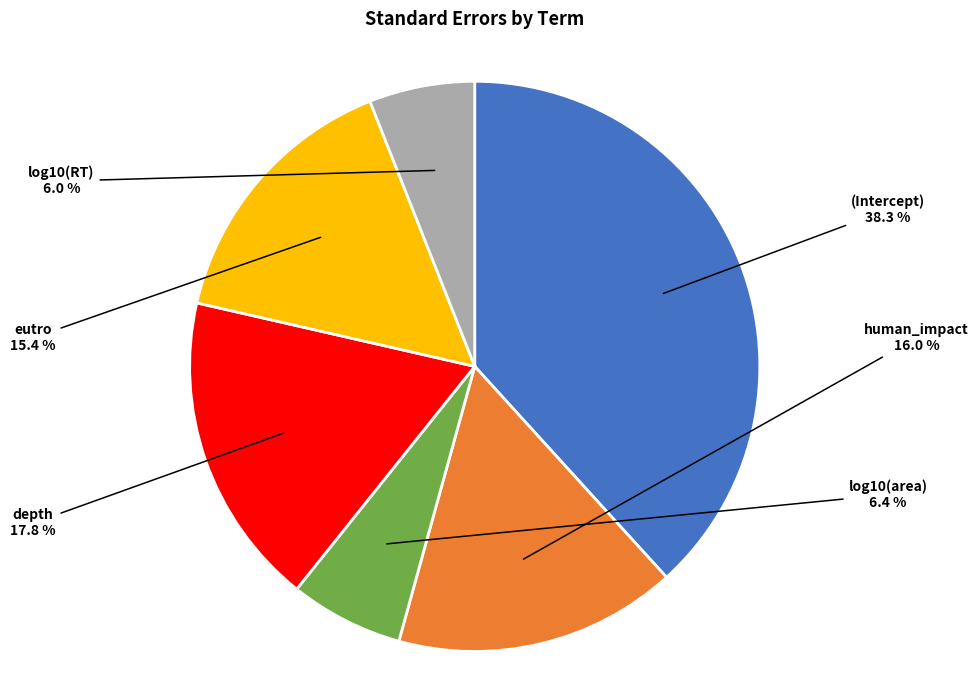

Is there a majority slice in this chart?

No